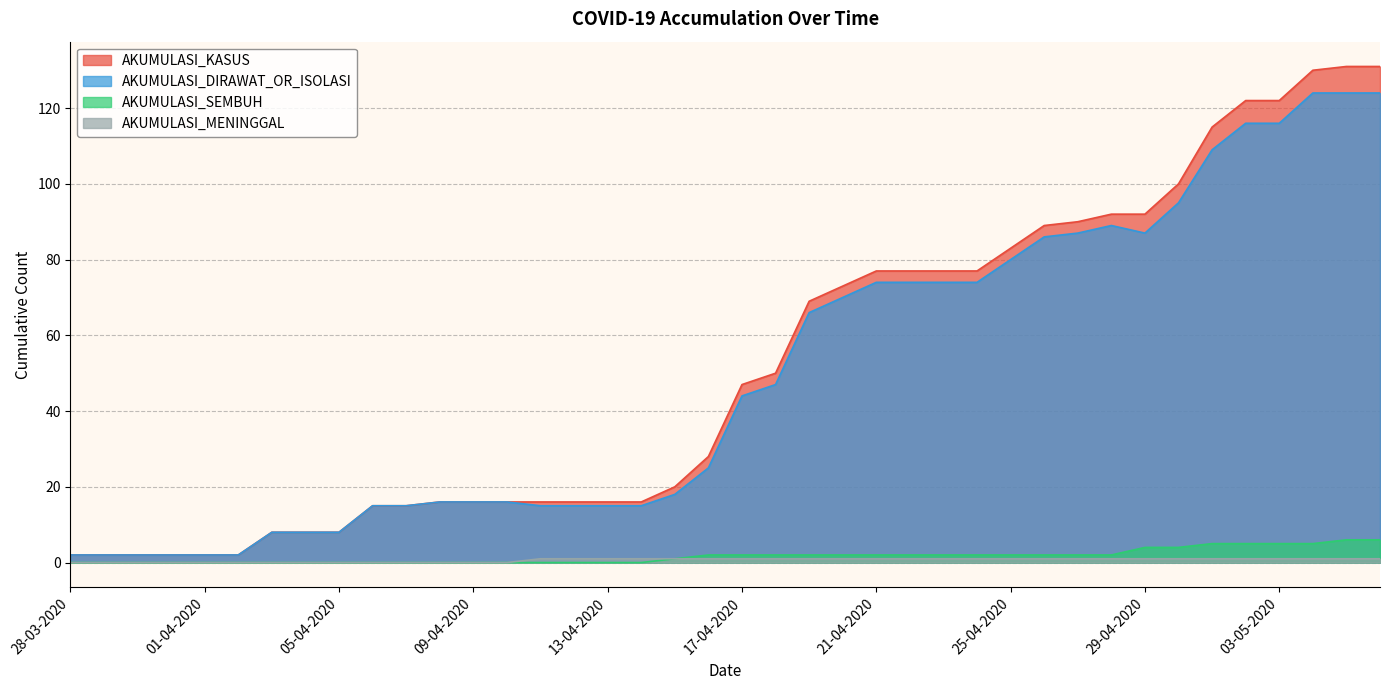

What is the difference between the AKUMULASI_SEMBUH values at 02-04-2020 and 27-04-2020?

2